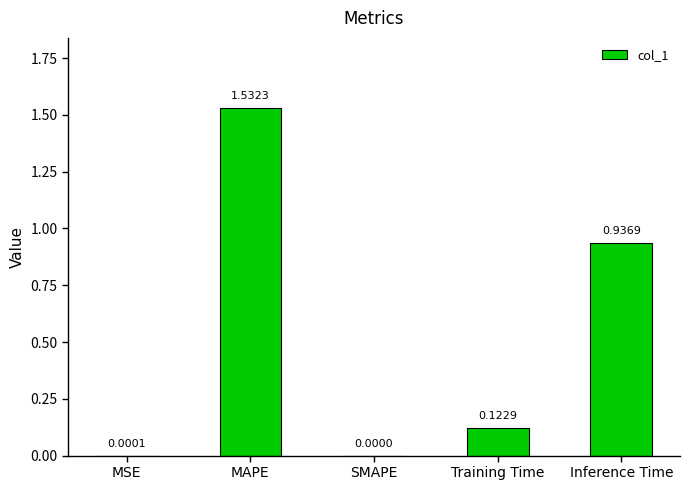

Are the bars horizontal?

No